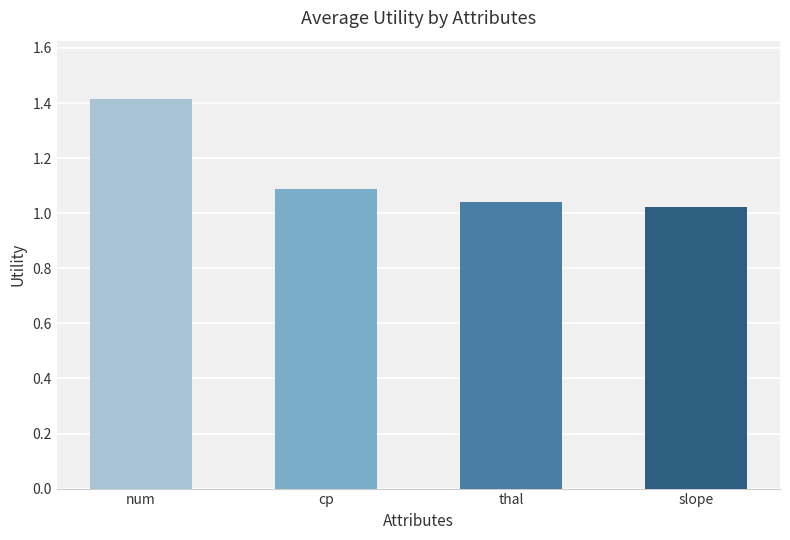

The value at num is 2.0. True or false?

False